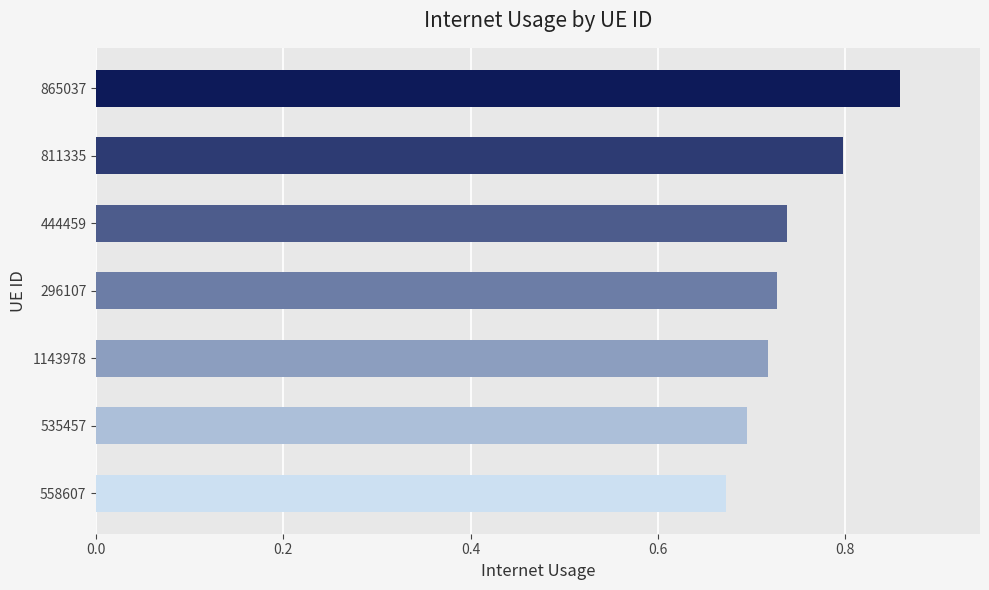

What is the difference between the maximum and second lowest values?

0.2